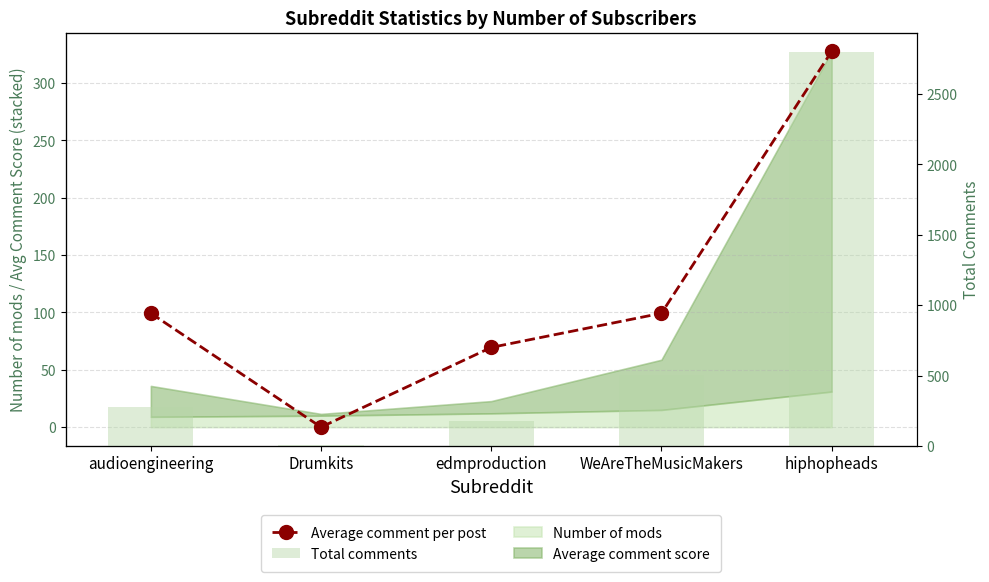

What is the spread (max minus min) of values at edmproduction?

170